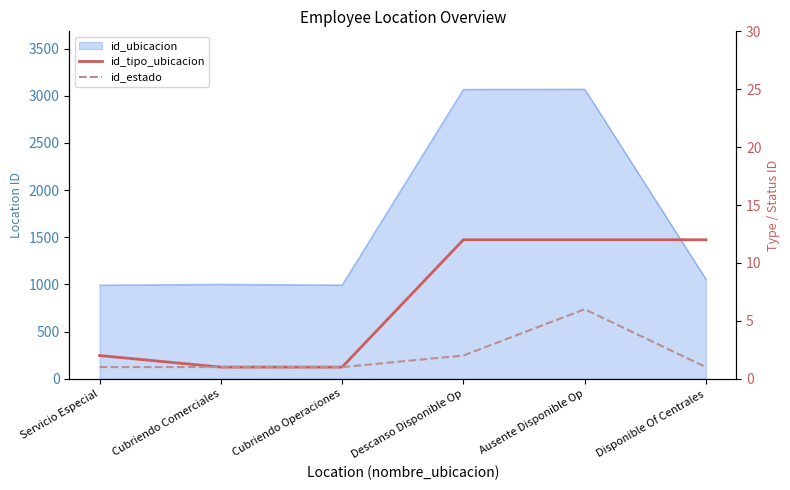

What is the difference between the id_estado values at Ausente Disponible Op and Descanso Disponible Op?

4